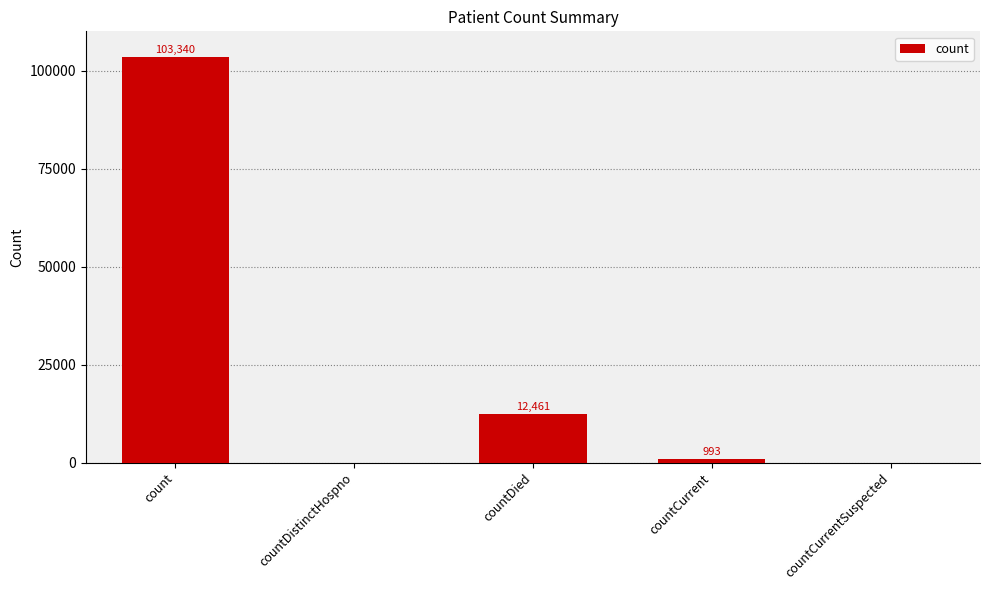

At which category does the chart reach its peak across all series?

count